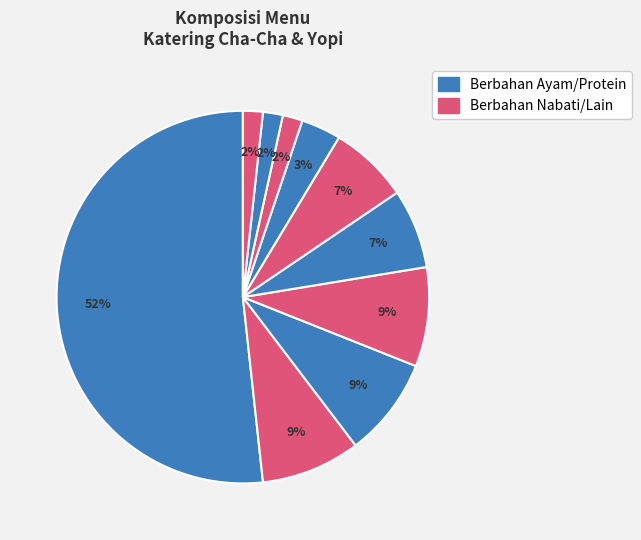

Which slice is the largest?

Ayam